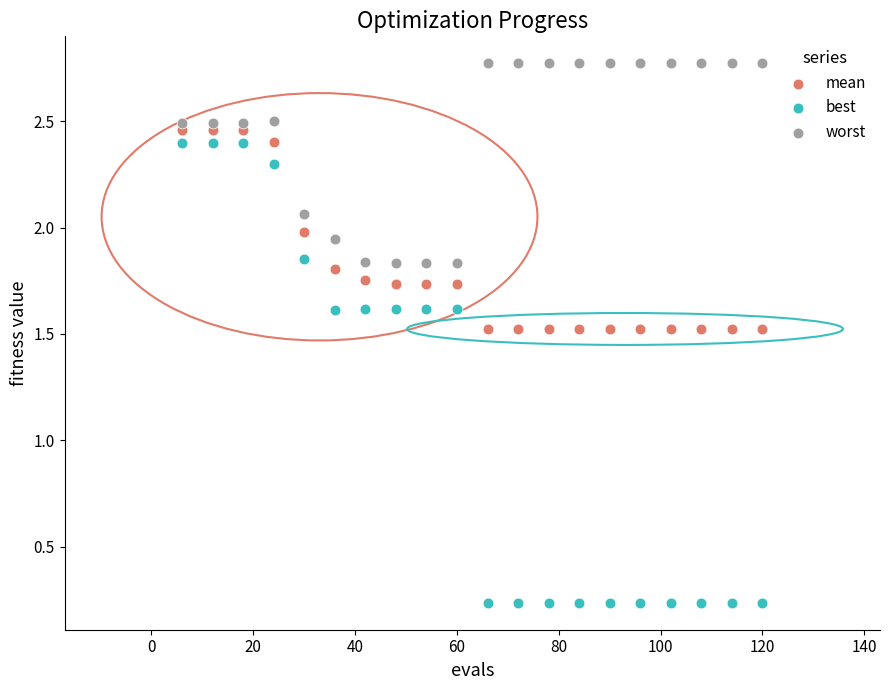

What are all the series names shown in the legend?

mean, best, worst